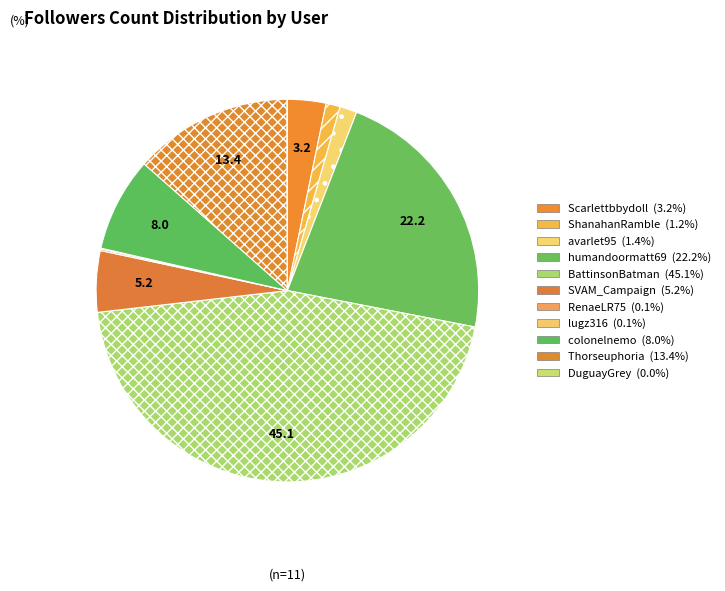

Count the number of slices in the pie.

11